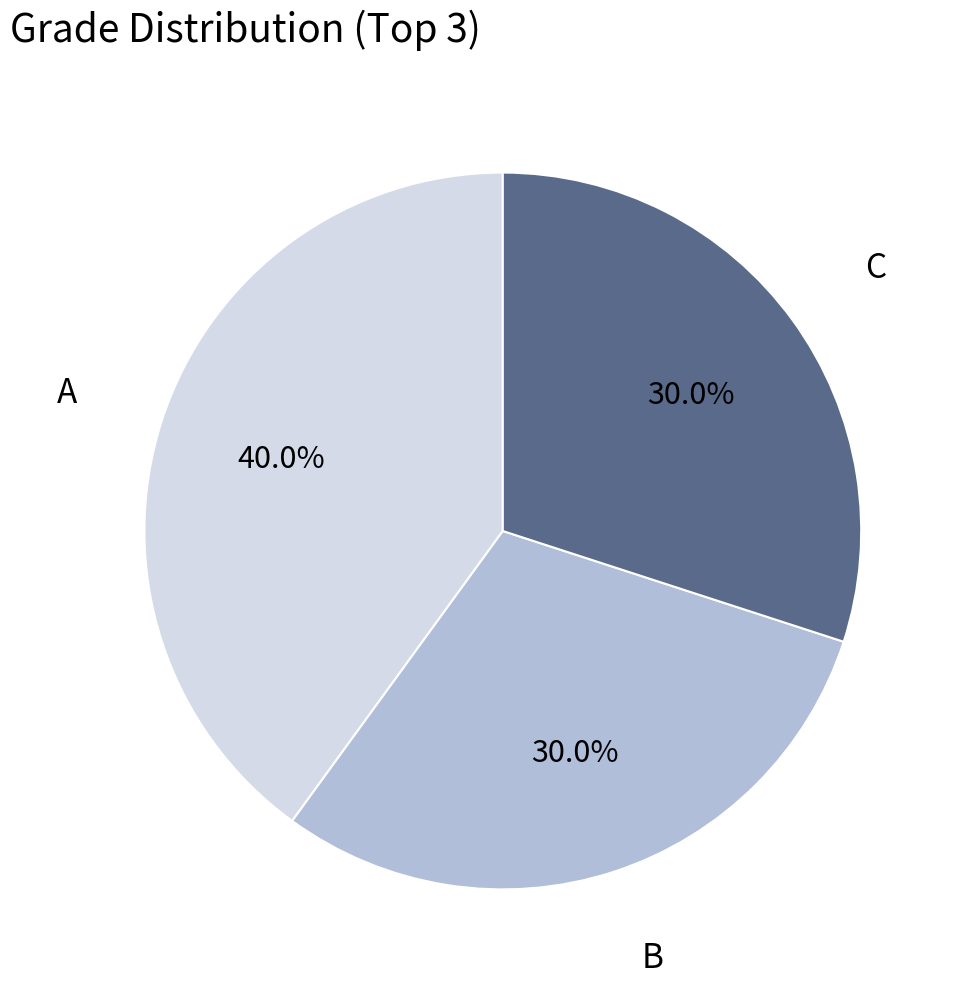

What percentage is NOT represented by C?

70.0%